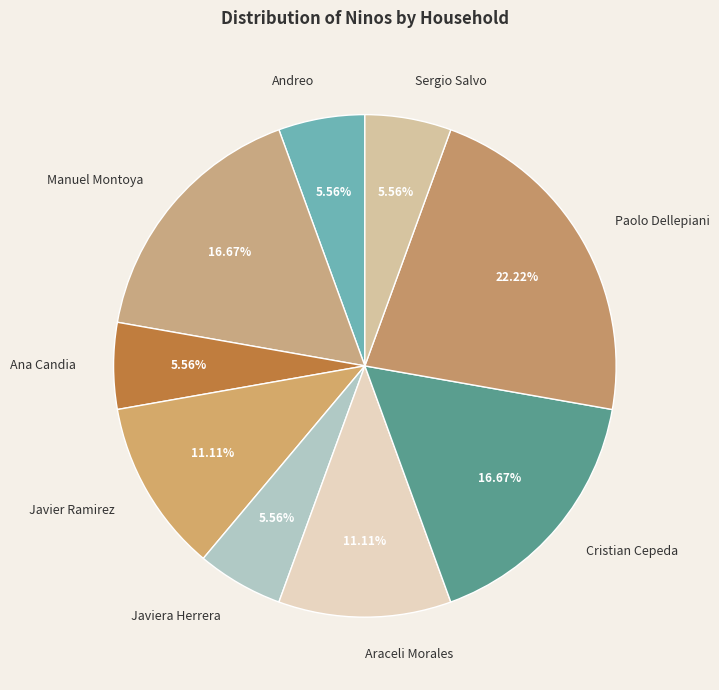

Does Ana Candia represent more than half of the total?

No